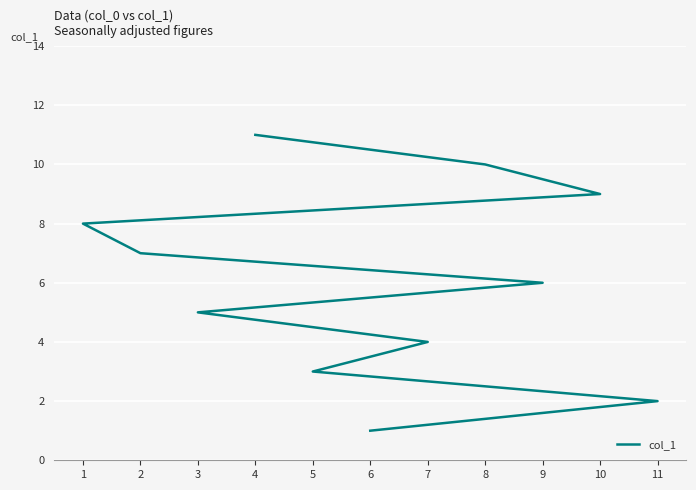

True or false: the data shows 7 at 2.

True